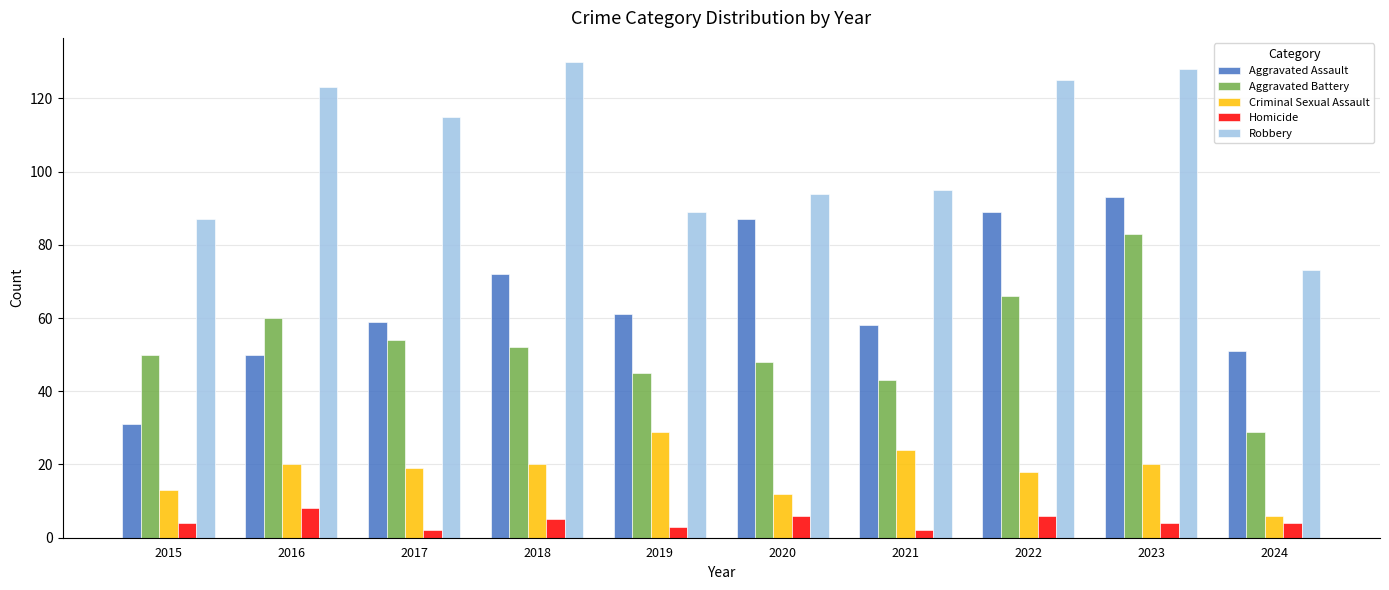

Reading right to left, list all the values displayed in this chart.

Aggravated Assault: 2024=51	2023=93	2022=89	2021=58	2020=87	2019=61	2018=72	2017=59	2016=50	2015=31
Aggravated Battery: 2024=29	2023=83	2022=66	2021=43	2020=48	2019=45	2018=52	2017=54	2016=60	2015=50
Criminal Sexual Assault: 2024=6	2023=20	2022=18	2021=24	2020=12	2019=29	2018=20	2017=19	2016=20	2015=13
Homicide: 2024=4	2023=4	2022=6	2021=2	2020=6	2019=3	2018=5	2017=2	2016=8	2015=4
Robbery: 2024=73	2023=128	2022=125	2021=95	2020=94	2019=89	2018=130	2017=115	2016=123	2015=87